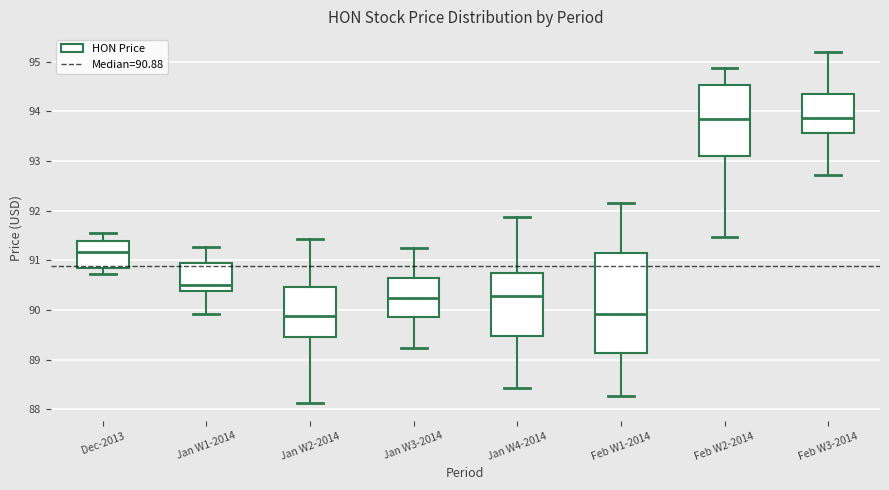

Where is the upper edge of the box for Dec-2013 on the y-axis? The values are not printed on the chart, so give them approximately, as read against the axis.

91.4